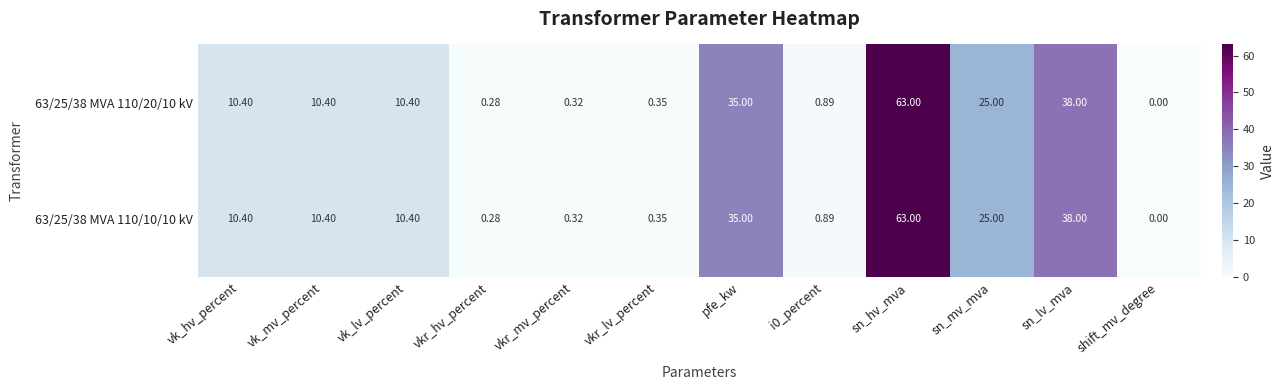

Where is 63/25/38 MVA 110/10/10 kV nearest to the value 31?

pfe_kw